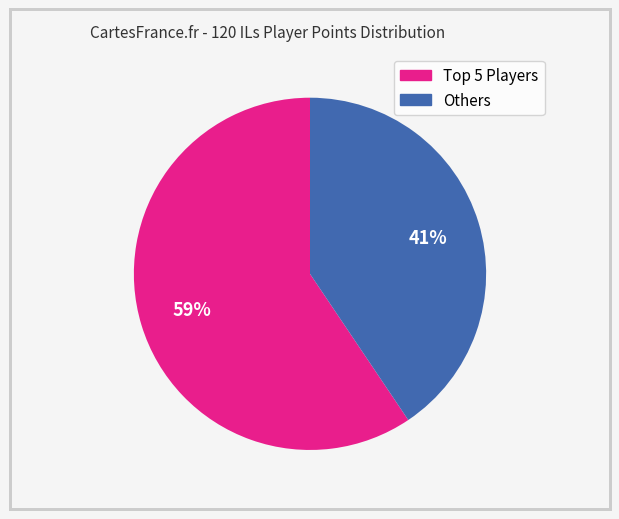

Is there any slice that represents more than half of the pie?

Yes